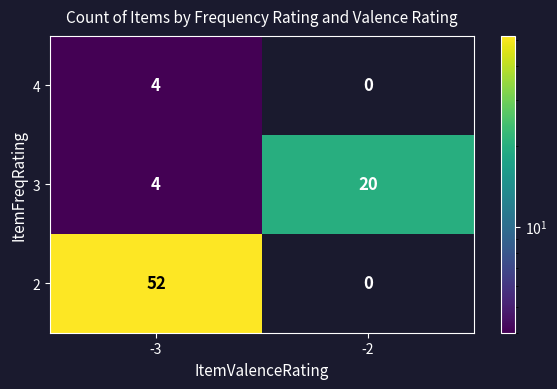

Reading left to right, list all the values displayed in this chart.

4: 4	0
3: 4	20
2: 52	0